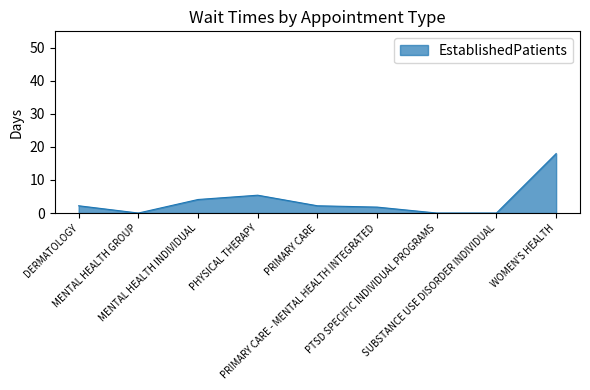

The chart shows a value of 2.1 at MENTAL HEALTH INDIVIDUAL. True or false?

False